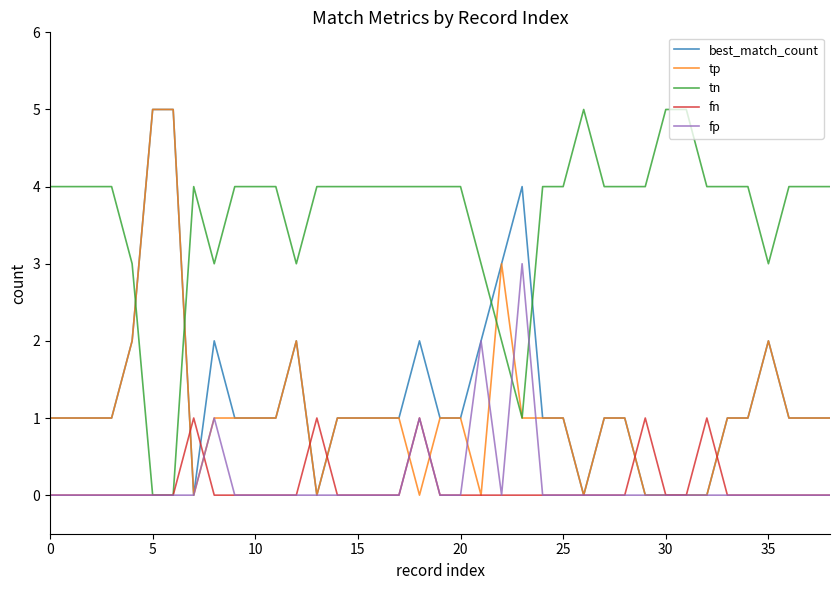

What is the greatest value displayed?

5